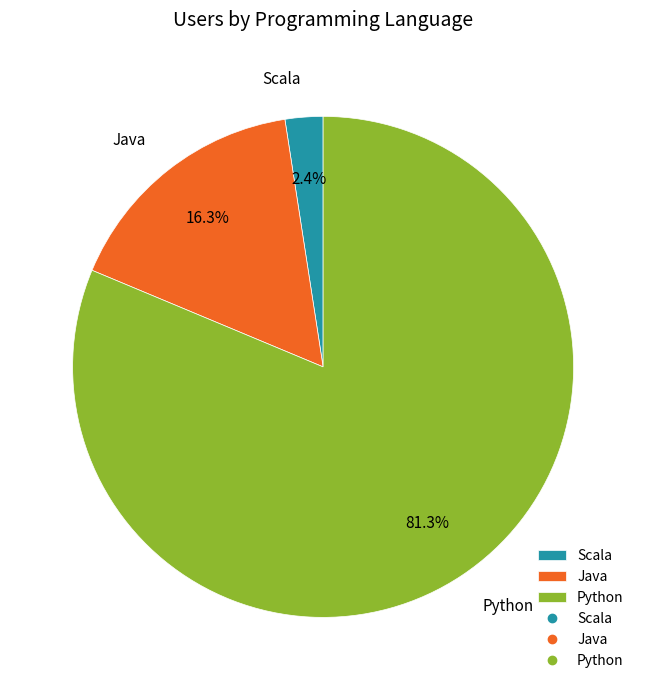

How many segments does this pie chart have?

3